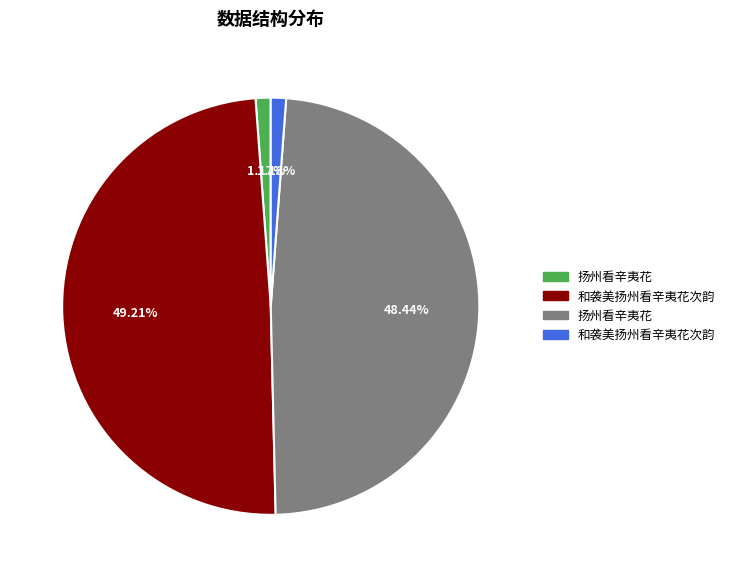

Does any single category account for the majority?

No